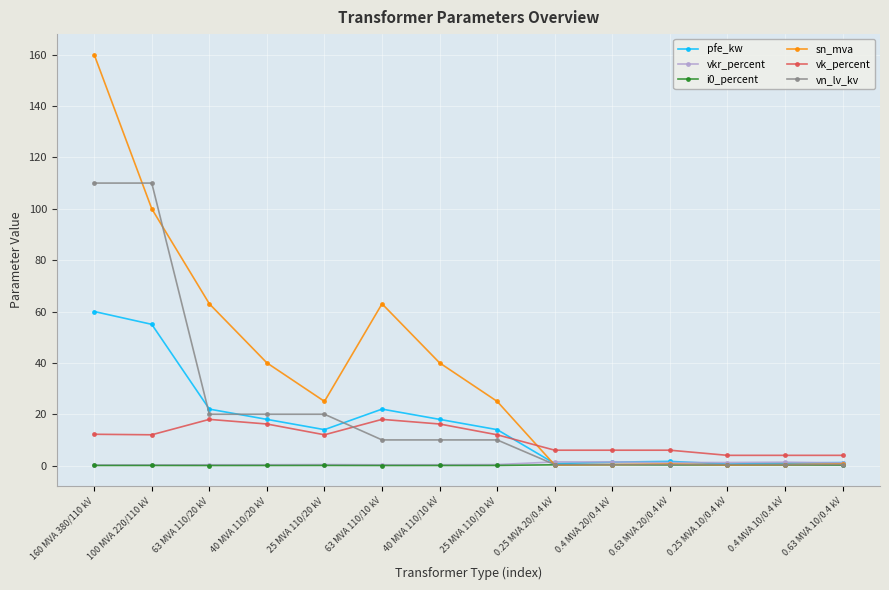

What is the label of the 2nd point from the right?

0.4 MVA 10/0.4 kV